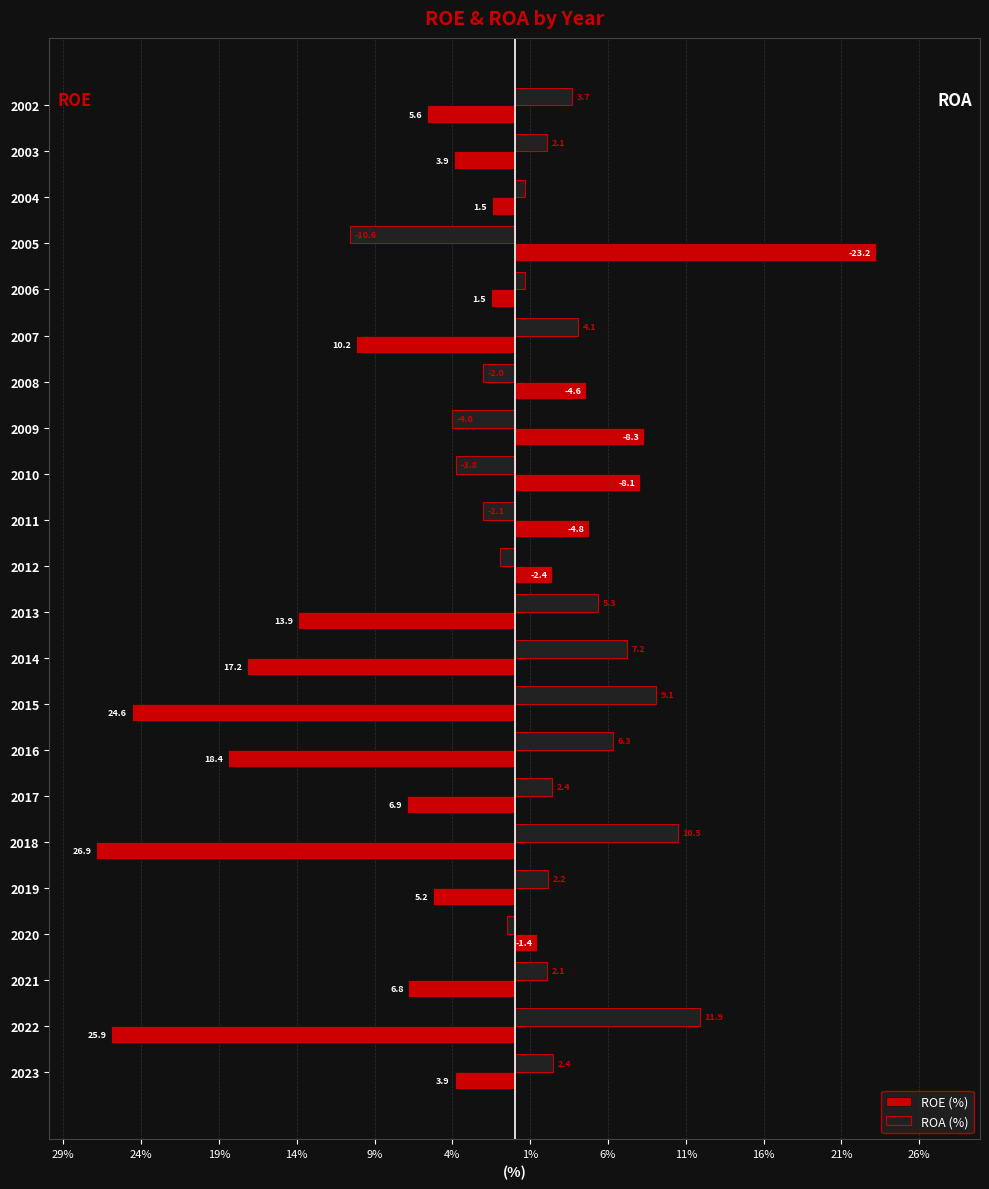

Which series has the largest range (max minus min)?

ROE (%)